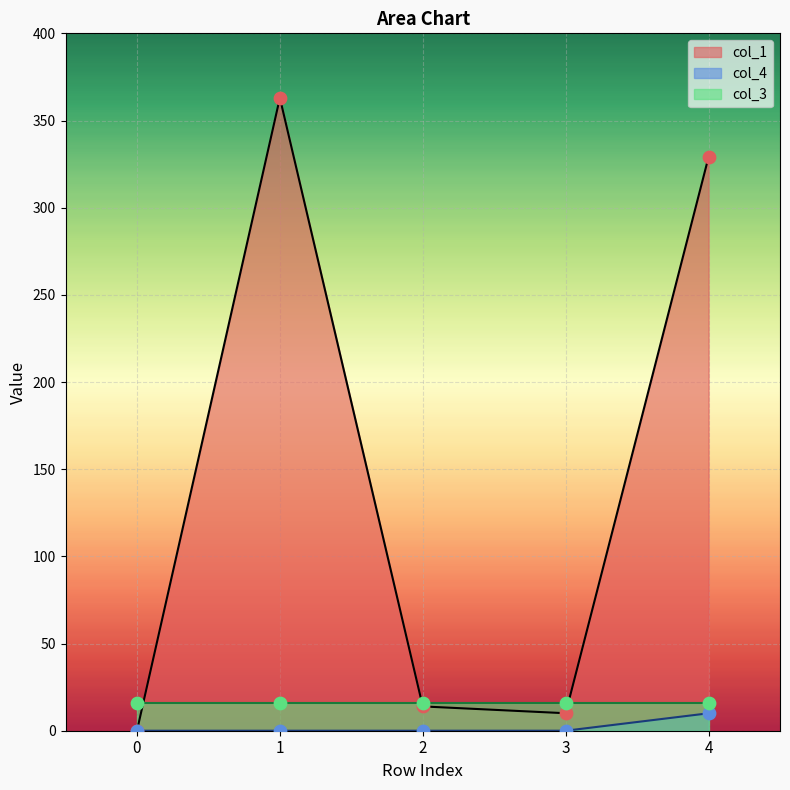

The value of col_4 at 3 is 0.0. True or false?

True